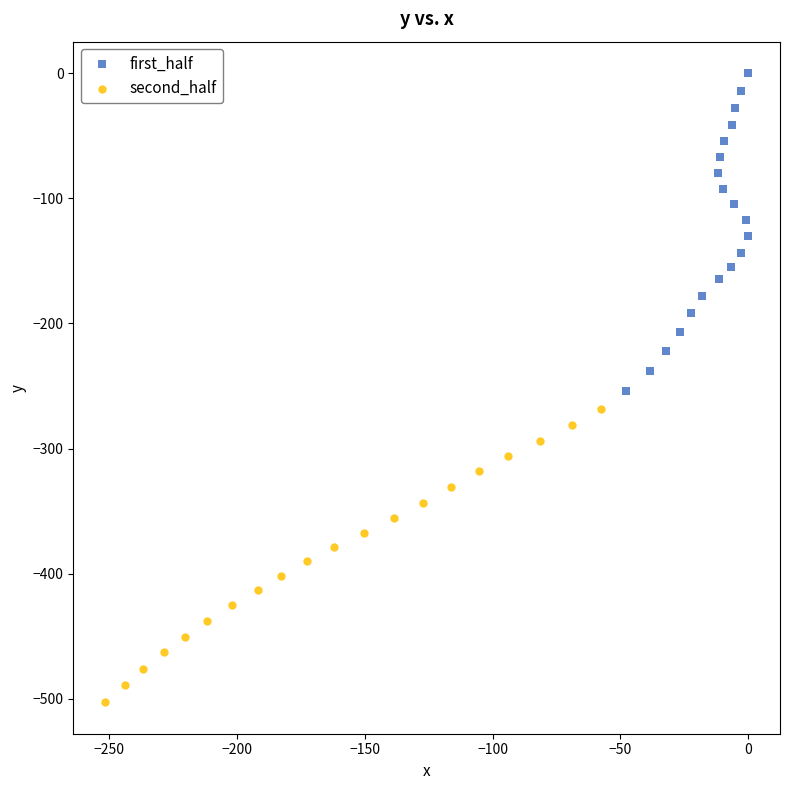

Which series reaches the maximum Y coordinate?

first_half